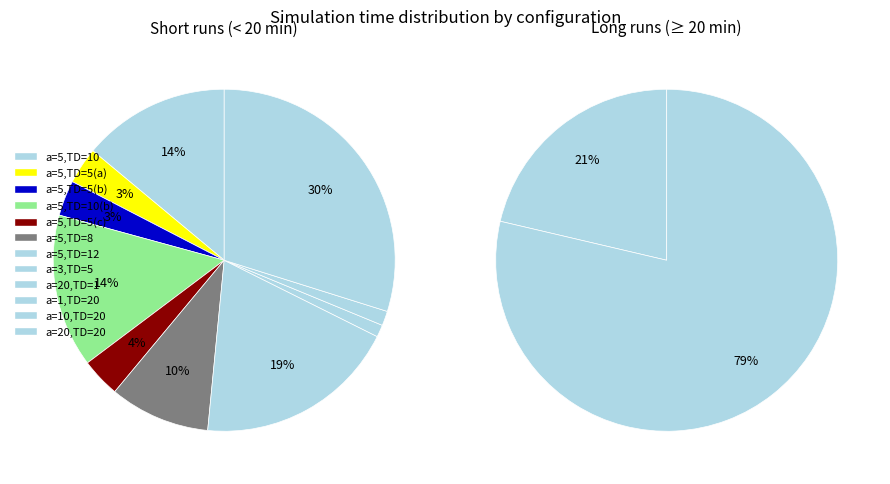

True or false: 3 accounts for 0% of the total.

True